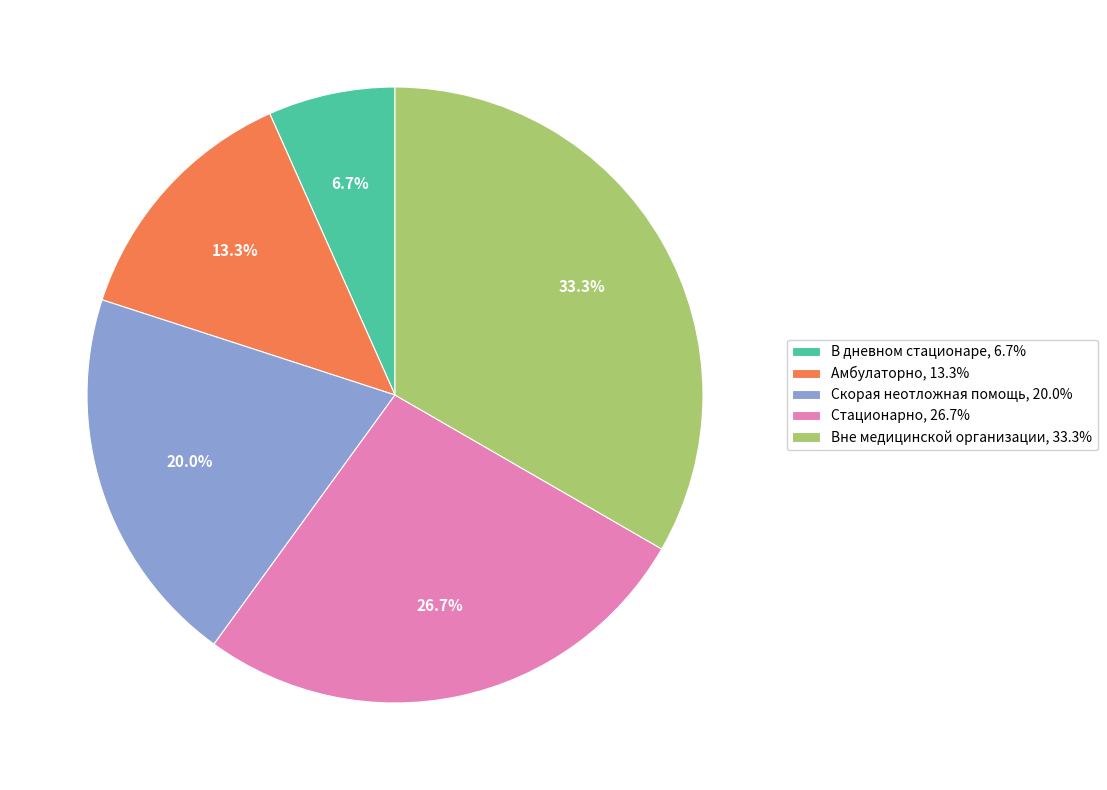

Which category has the biggest portion of the pie?

Вне медицинской организации